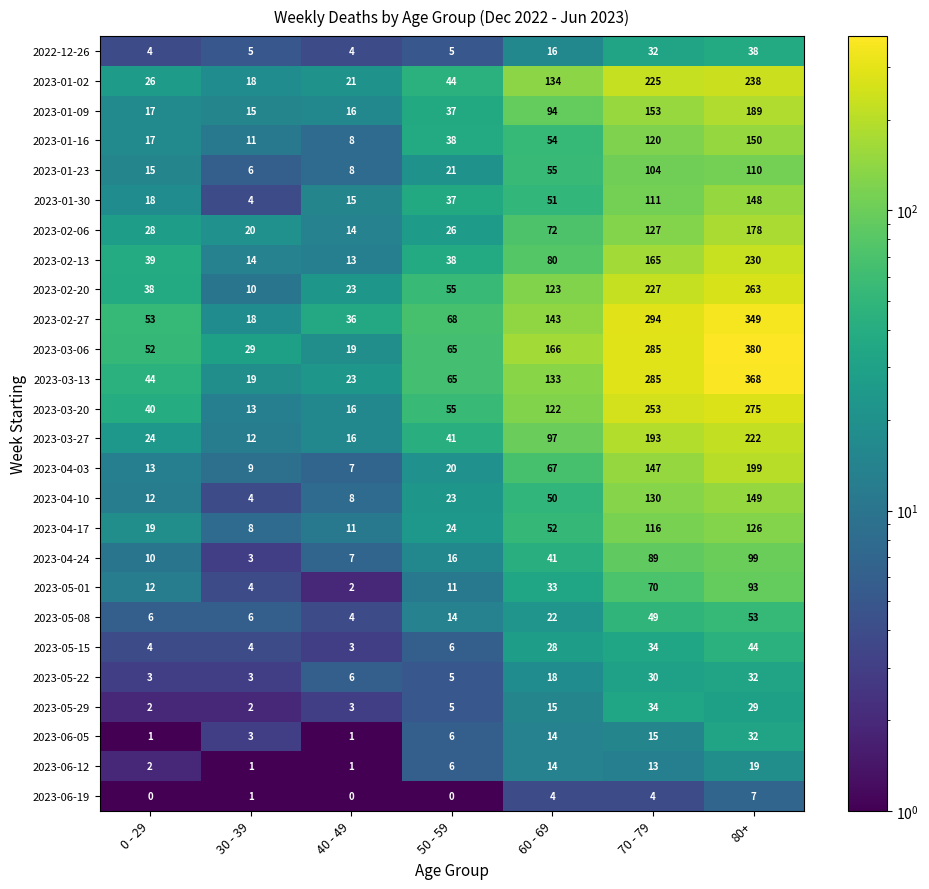

What is the spread (max minus min) of values at 30 - 39?

28